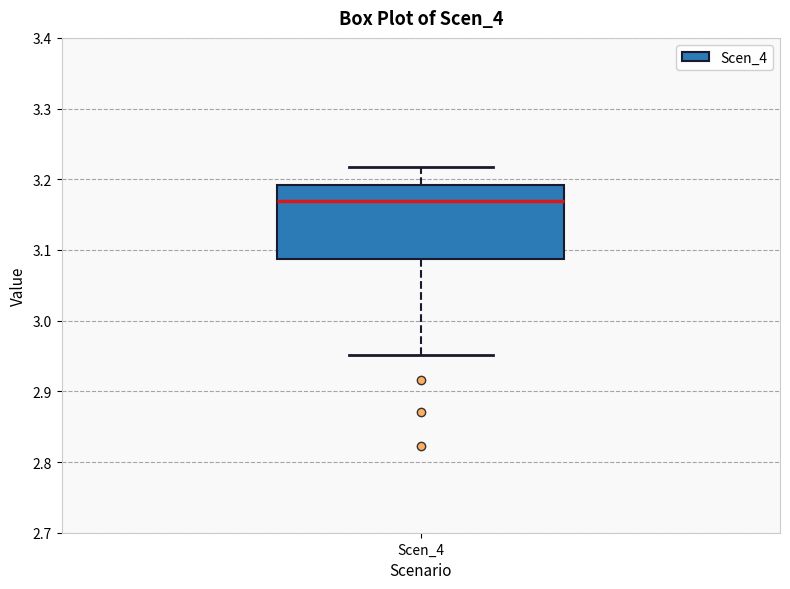

Transcribe this box plot: give where the median line is, the range the box spans, and where the two whiskers end, as read against the y-axis. The values are not printed on the chart, so give them approximately, as read against the axis.

median 3.17, box 3.09 to 3.19, whiskers 2.95 to 3.22